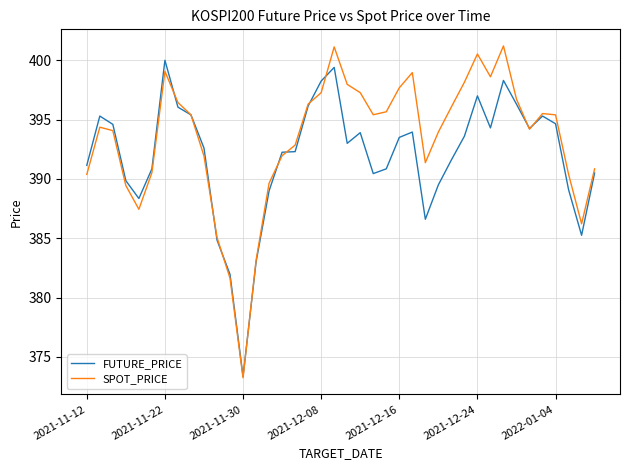

List the series in order of their peak value, lowest first.

FUTURE_PRICE, SPOT_PRICE